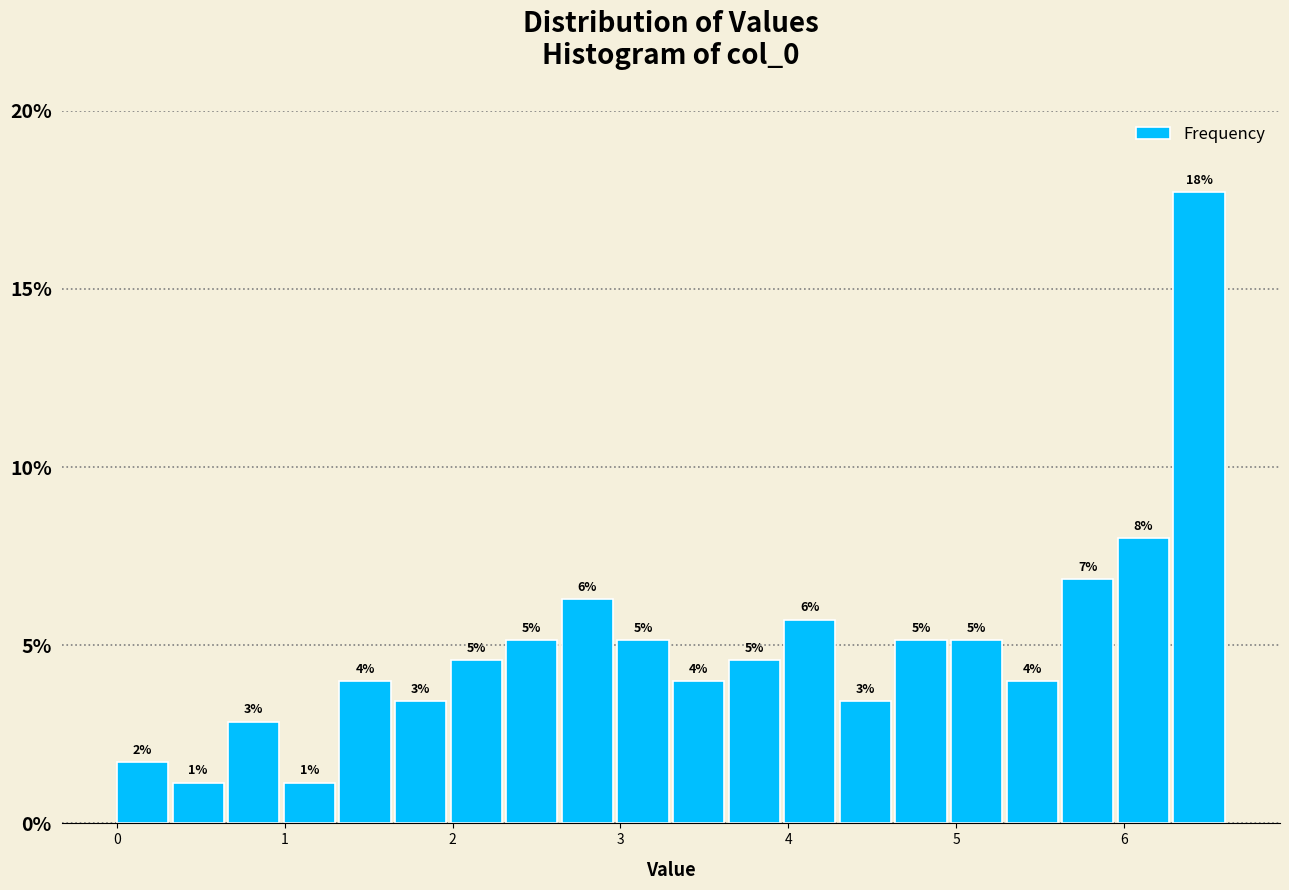

Read against the x-axis, roughly where is the centre of the tallest bar?

6.4